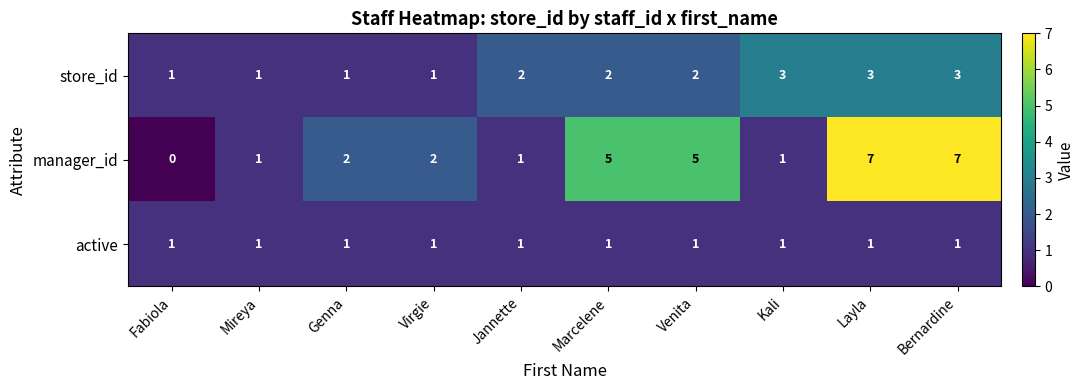

How many series are shown in this chart?

3